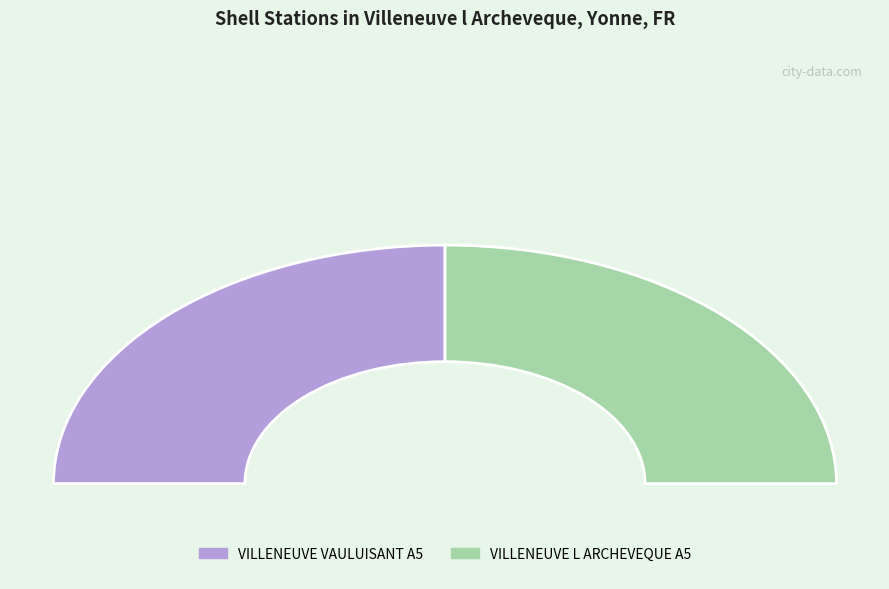

Is VILLENEUVE L ARCHEVEQUE A5 the majority of the pie?

No